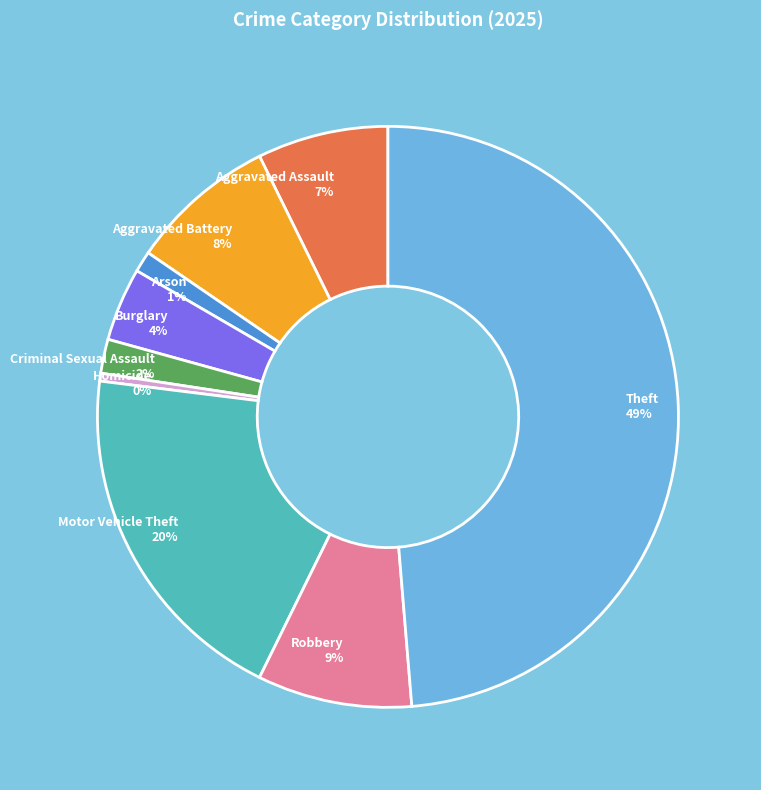

Which slice is the smallest?

Homicide